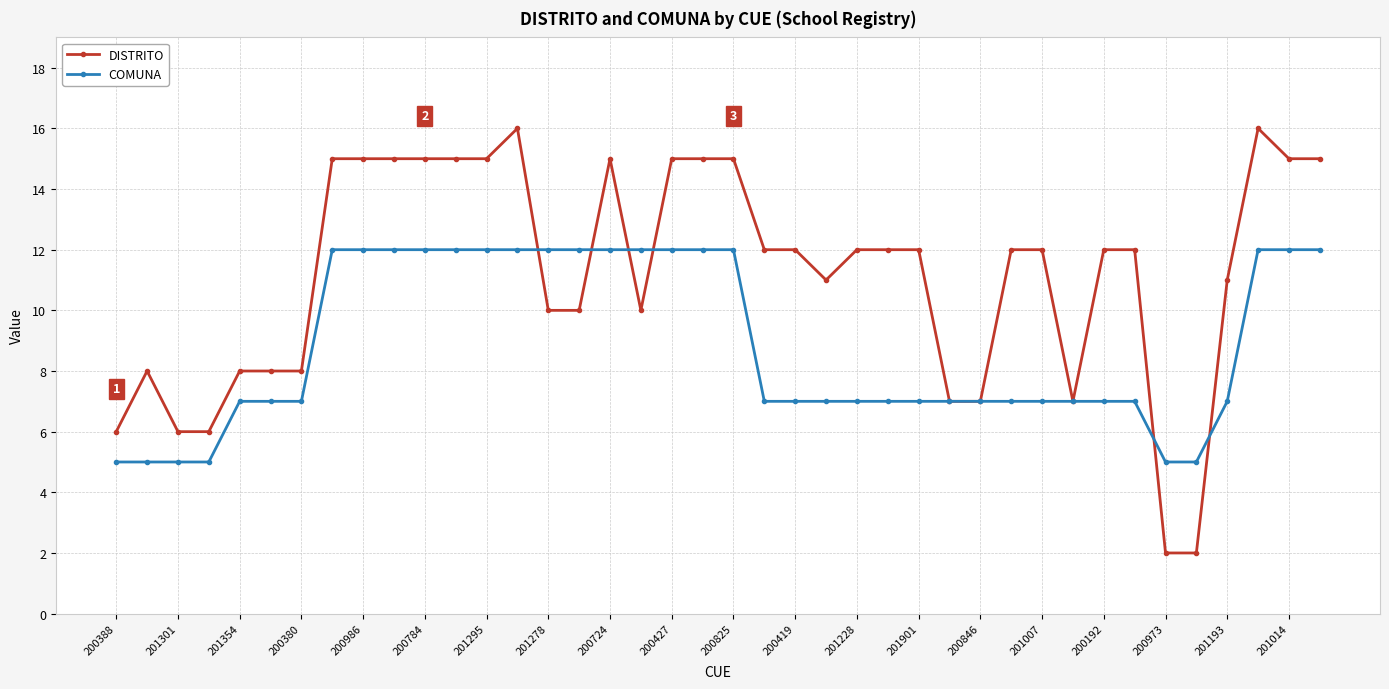

Which series ends up on top after the final intersection of DISTRITO and COMUNA?

DISTRITO